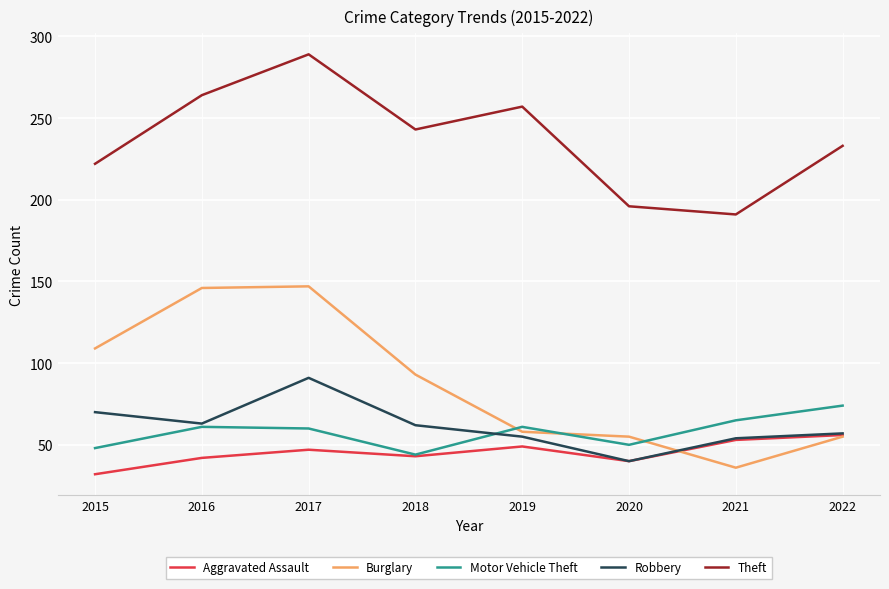

At how many categories does at least one series exceed 138?

8